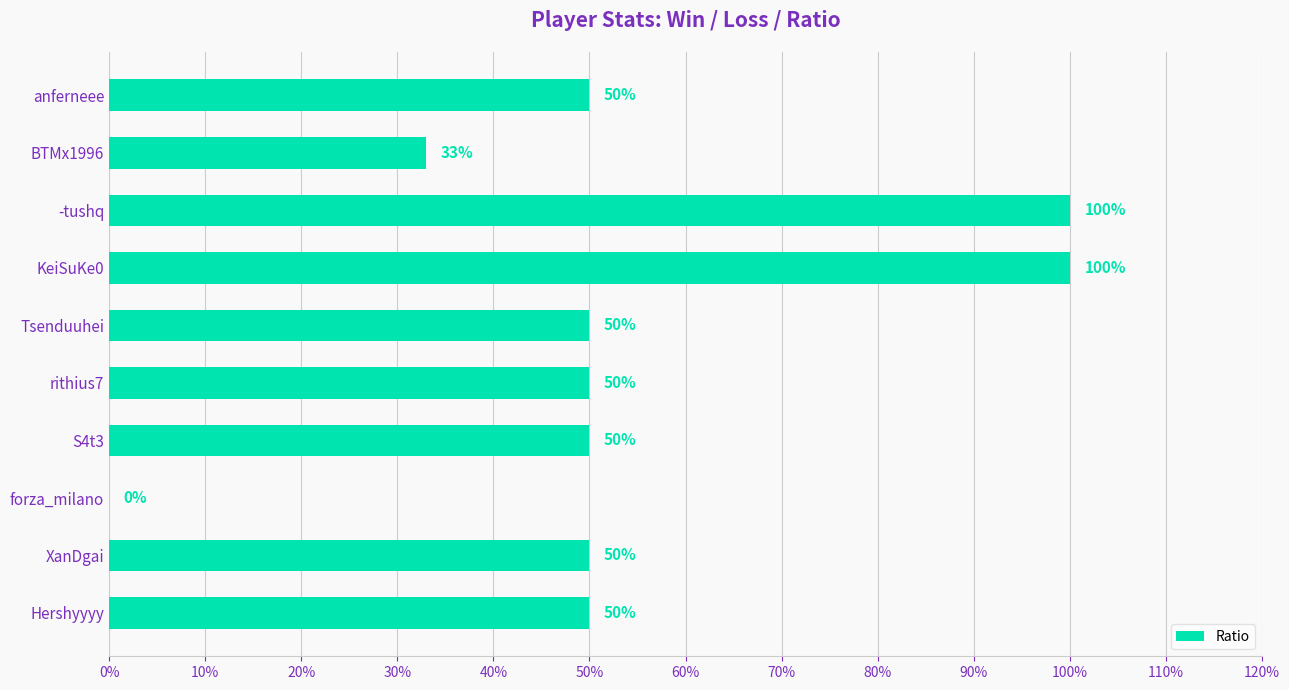

Is it true that the value at KeiSuKe0 is 100?

True